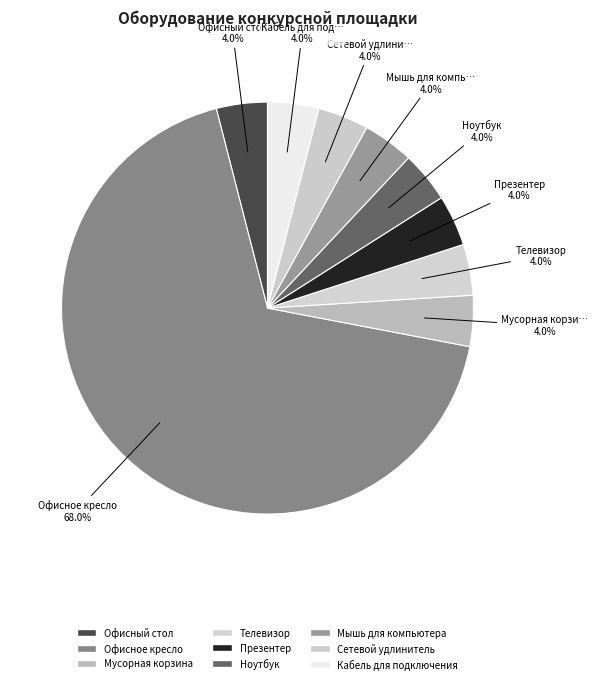

To the nearest percent, what percentage of the pie is Офисное кресло?

68%